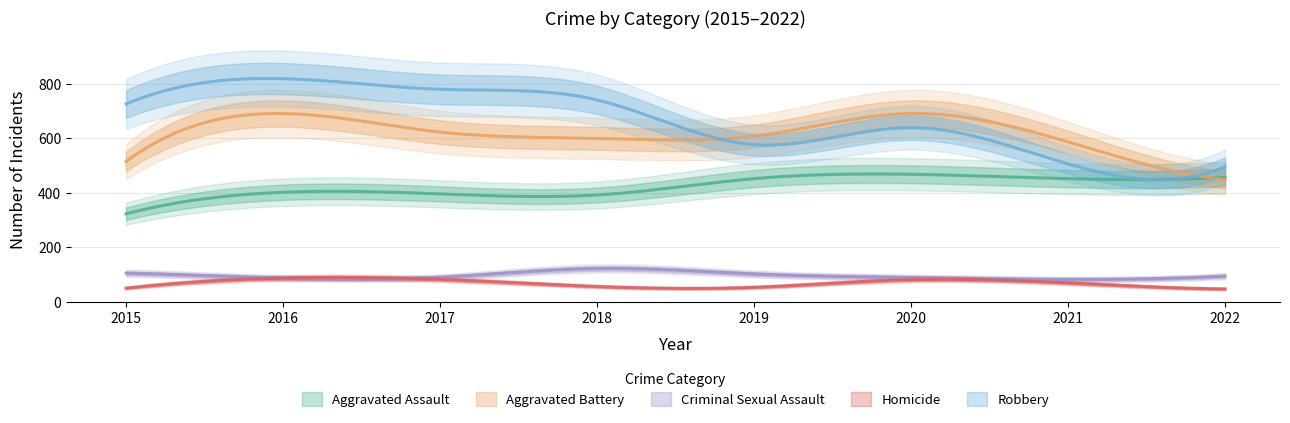

What is the average value of the Criminal Sexual Assault series?

96